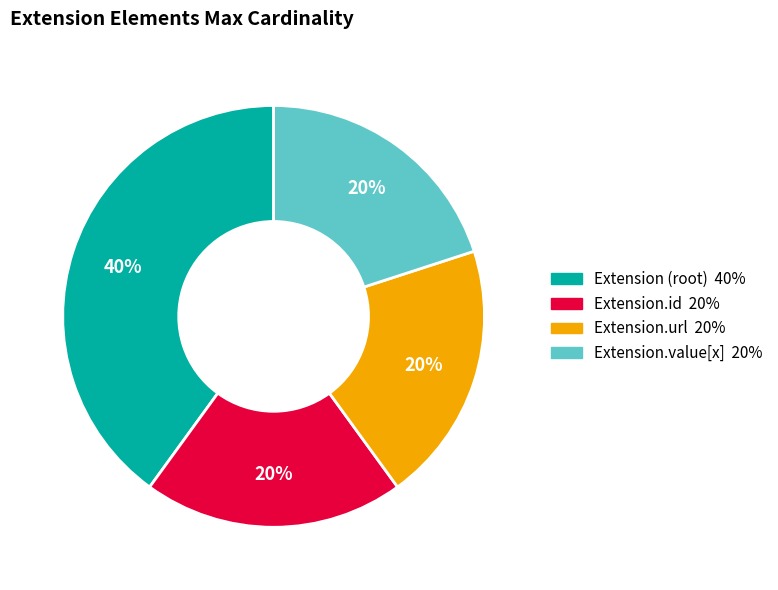

To the nearest percent, what is the average slice percentage?

25%